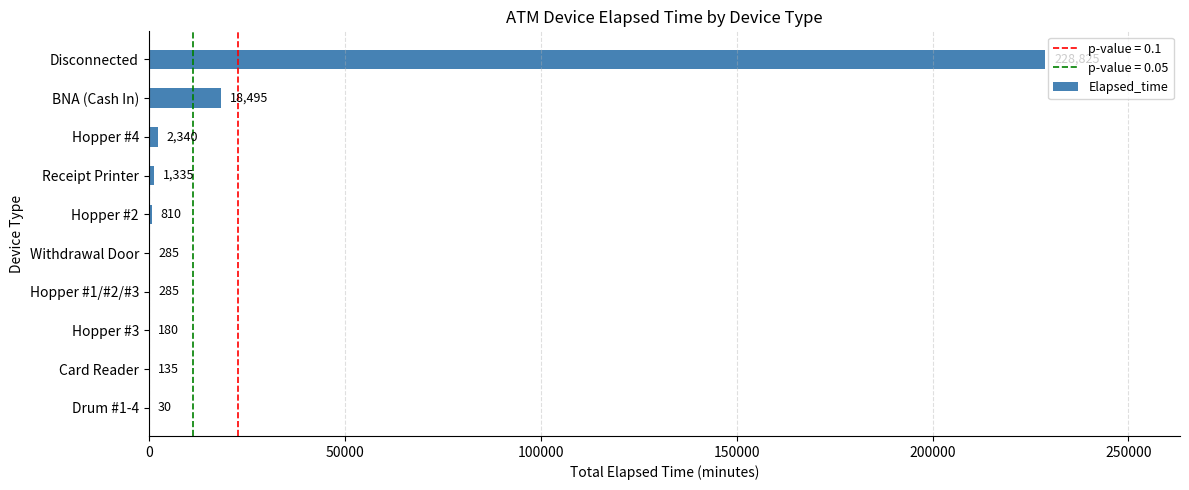

Reading bottom to top, list all the values displayed in this chart.

Drum #1-4=30	Card Reader=135	Hopper #3=180	Hopper #1/#2/#3=285	Withdrawal Door=285	Hopper #2=810	Receipt Printer=1335	Hopper #4=2340	BNA (Cash In)=18495	Disconnected=228825